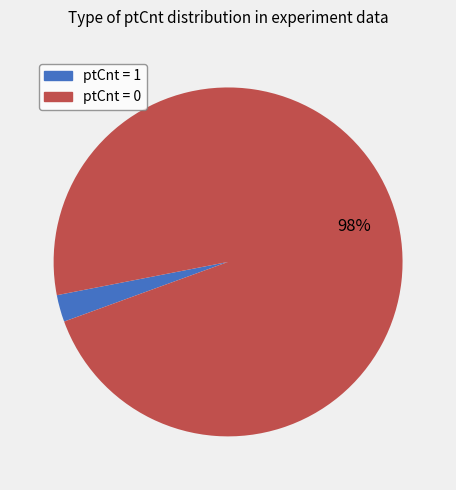

Count the number of slices in the pie.

2